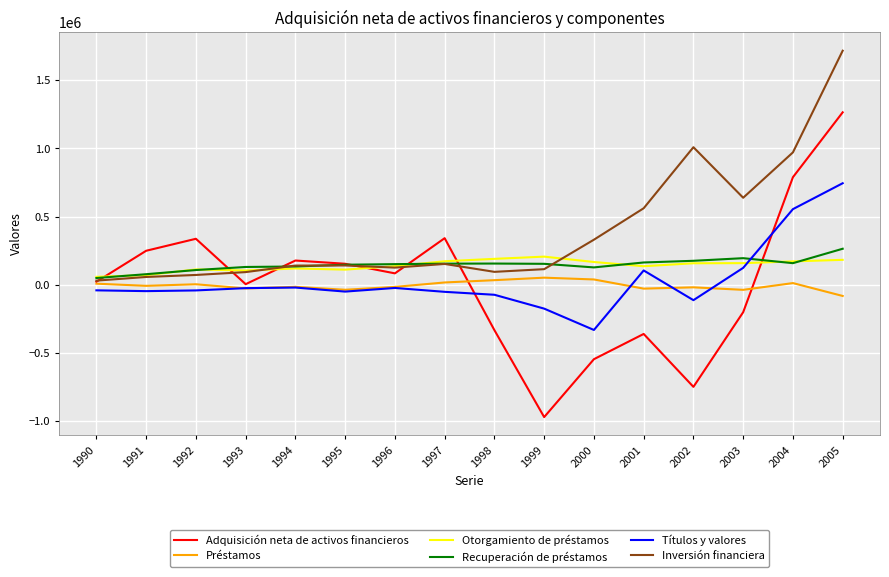

At which category is the sum across all series the highest?

2005